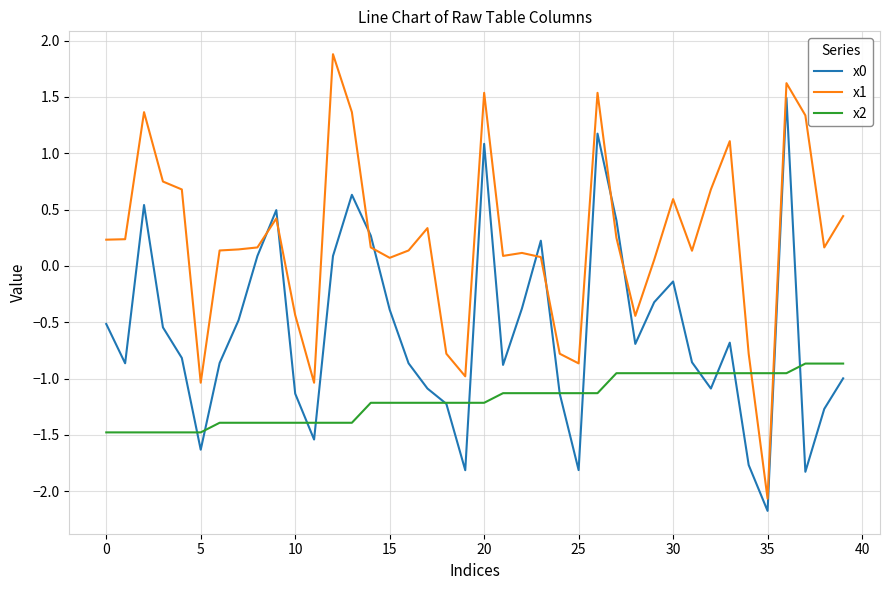

What are all the series names shown in the legend?

x0, x1, x2